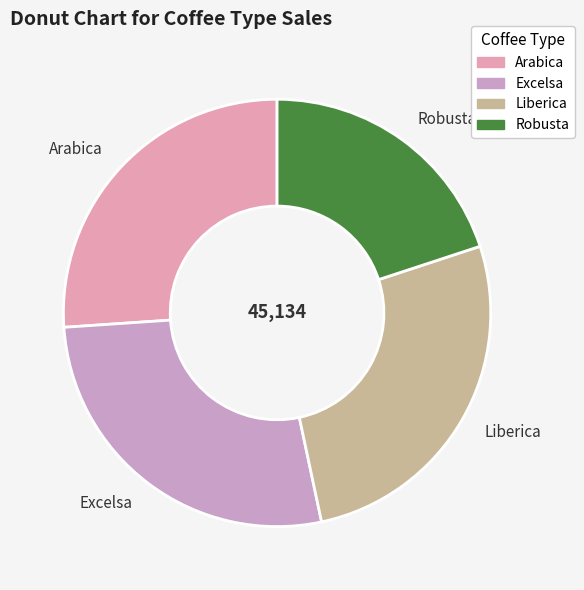

Do Arabica and Excelsa together represent more than half of the pie?

Yes